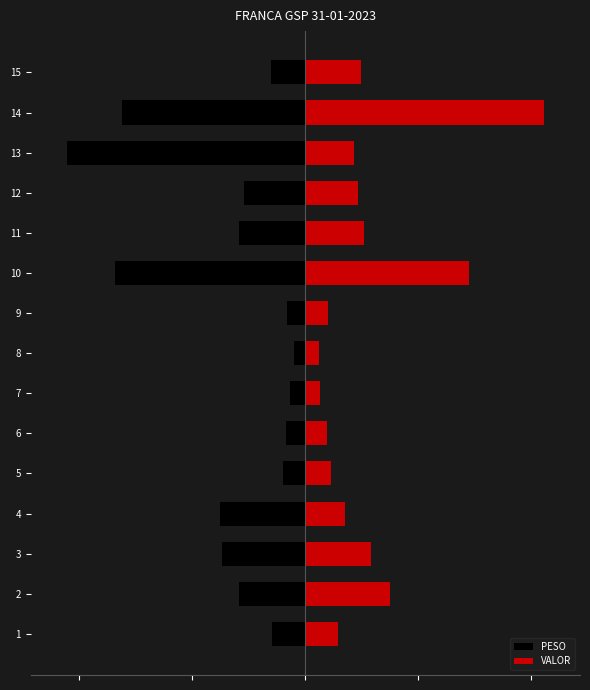

What are all the series names shown in the legend?

PESO, VALOR